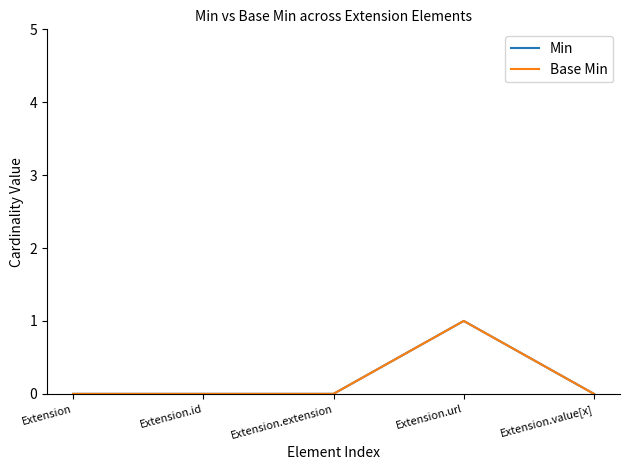

What is the label of the 3rd point from the left?

Extension.extension